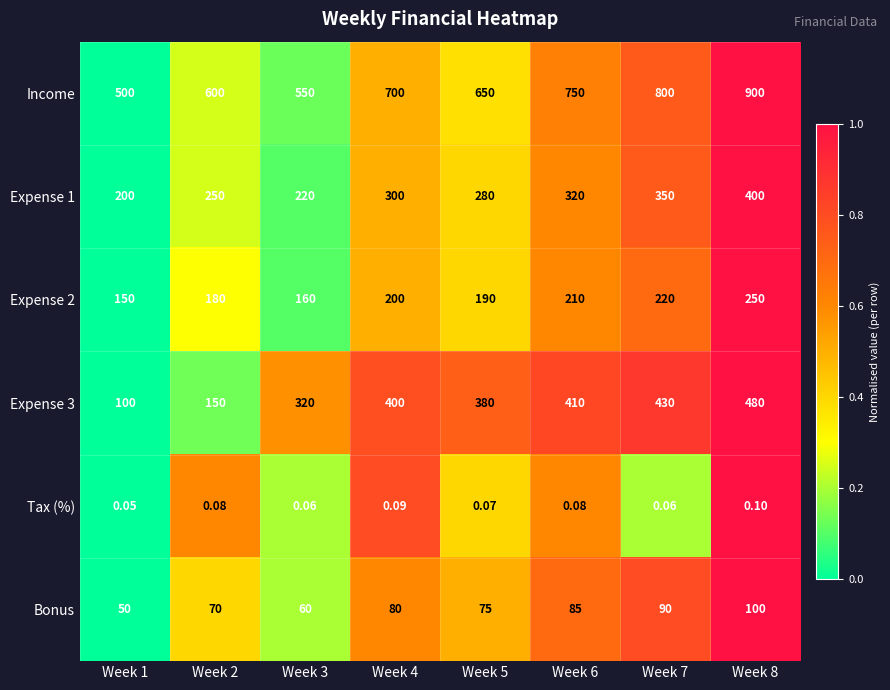

Which series has the largest total across all categories?

Income